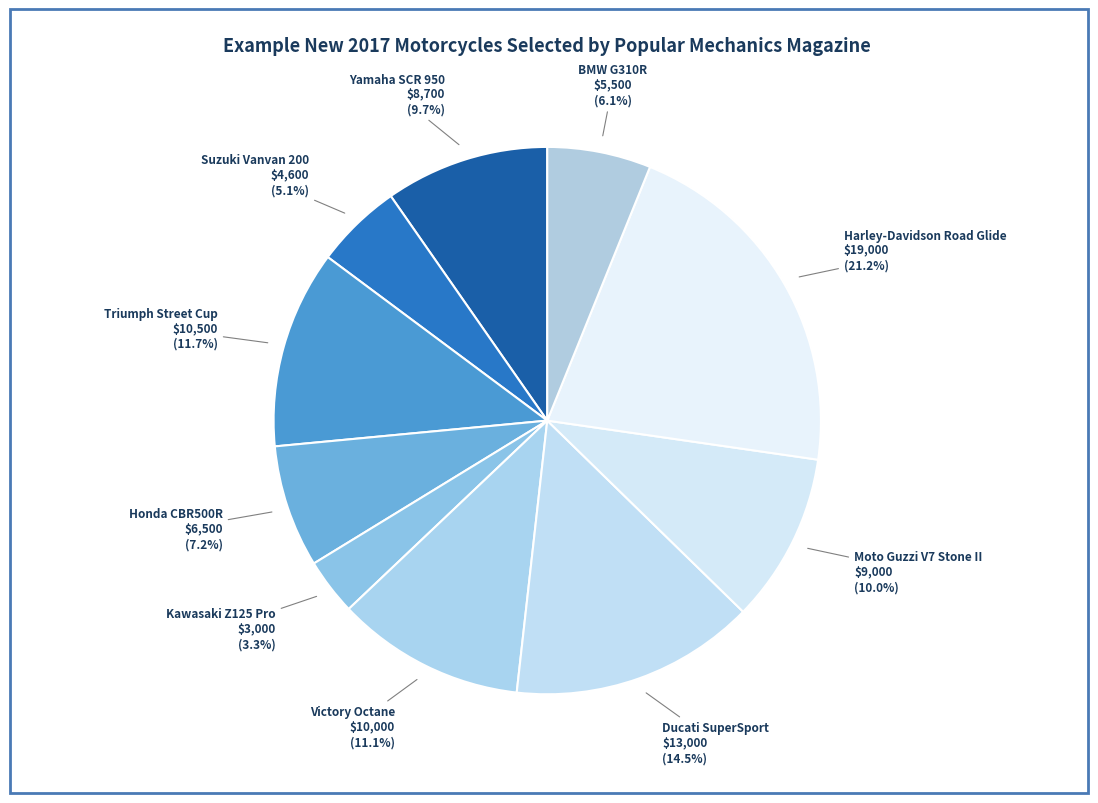

To the nearest percent, what is the difference between the Honda CBR500R and BMW G310R slice percentages?

1%